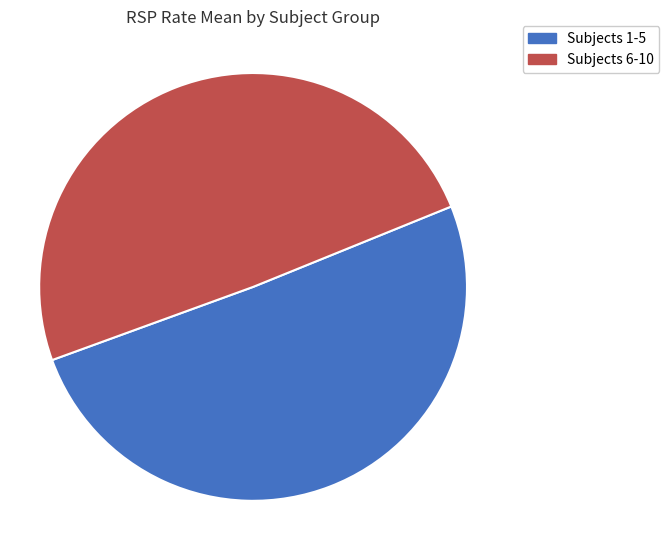

Is there a majority slice in this chart?

Yes